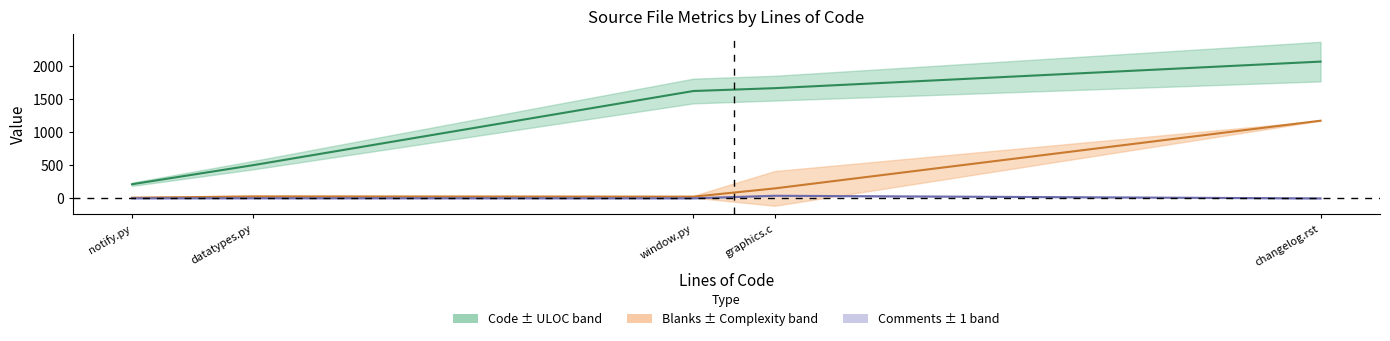

True or false: Code and Comments intersect in this chart.

False